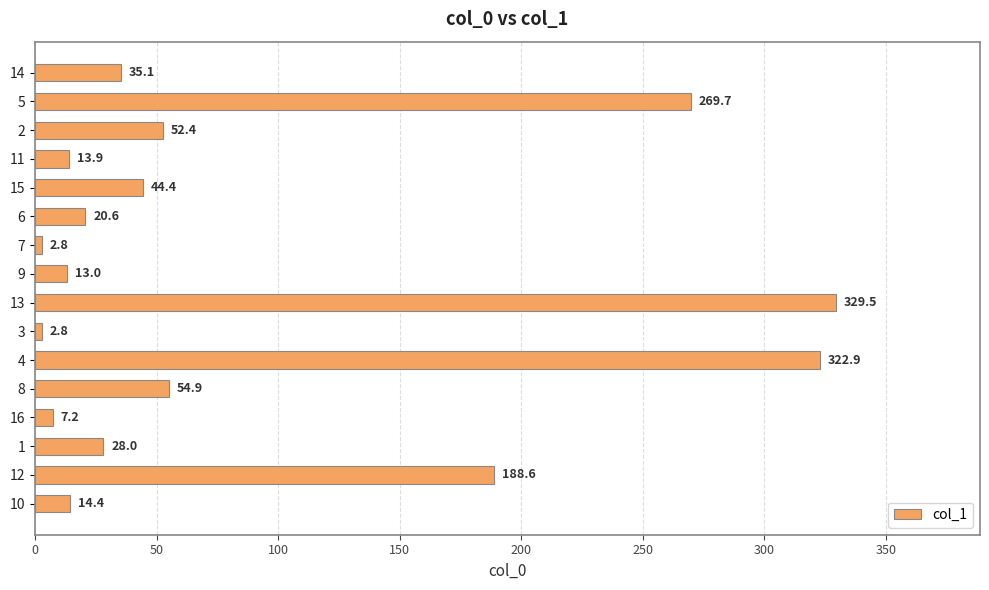

How many values are below 35?

8